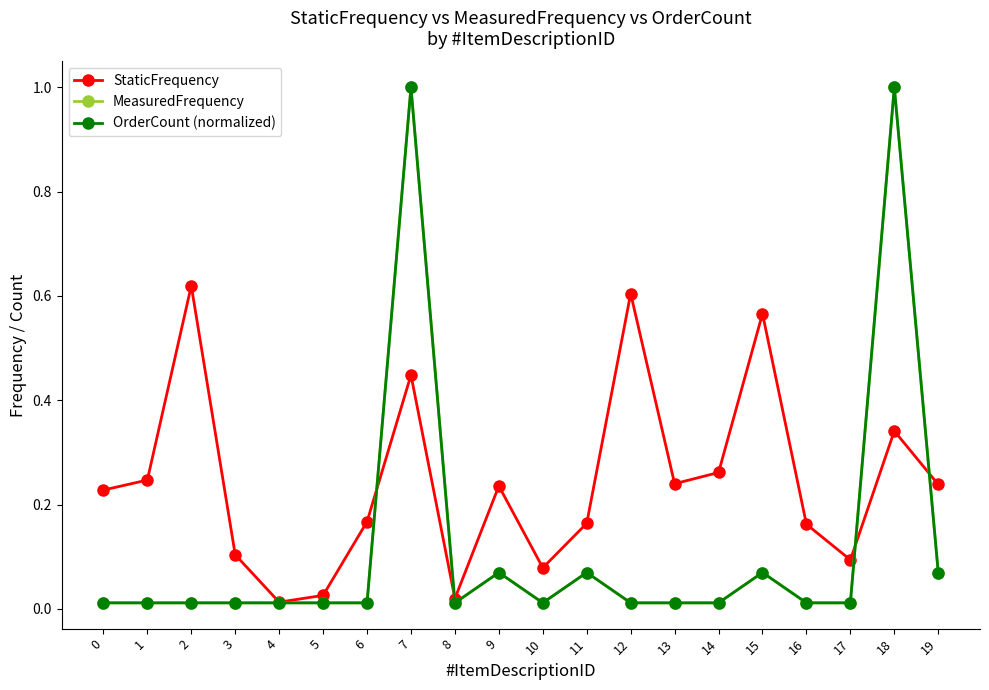

True or false: OrderCount (normalized) has more than 2 points higher than both neighbors.

True